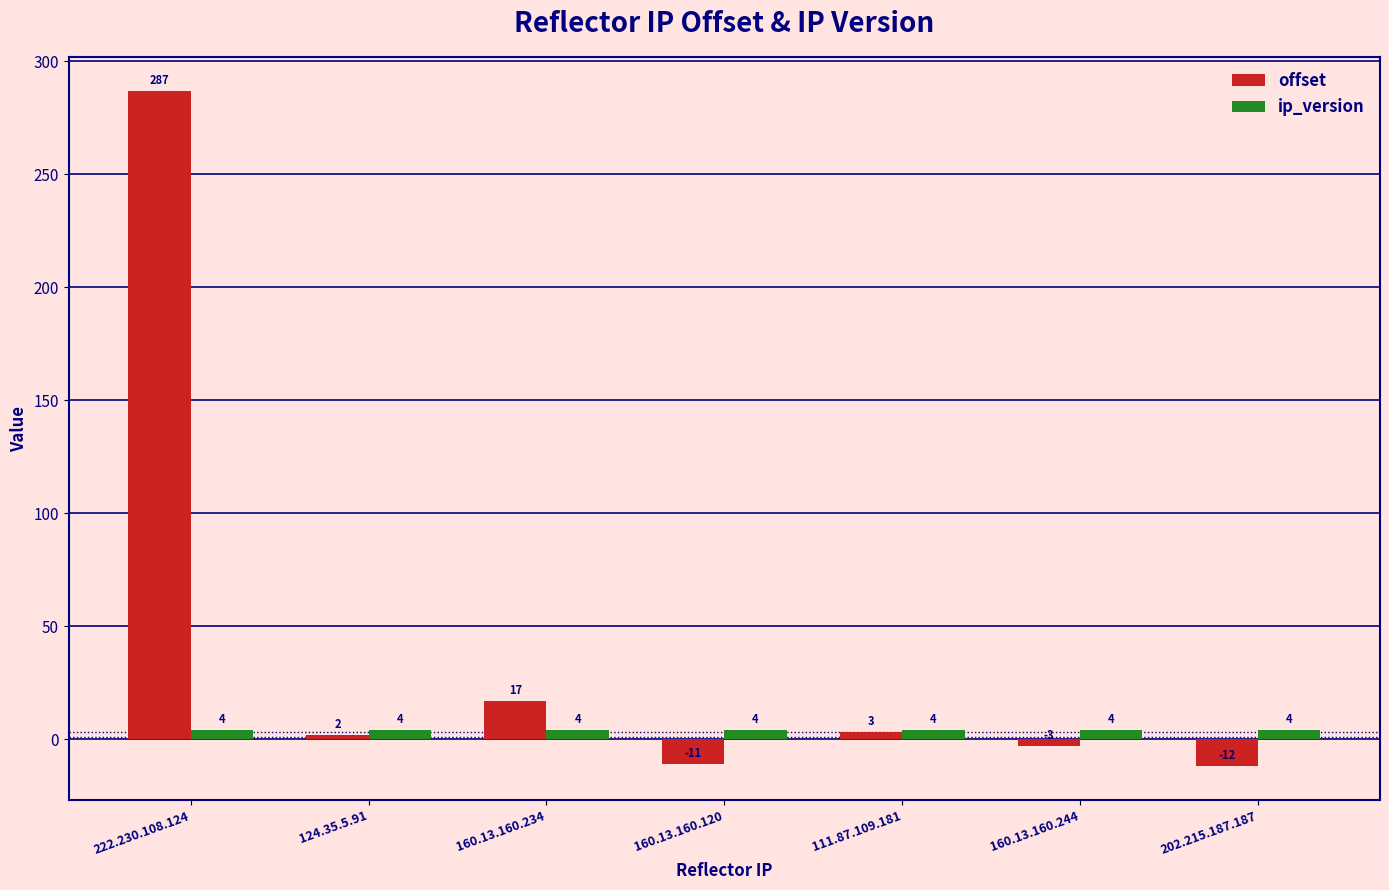

What is the difference between the maximum and minimum values in the offset series?

299